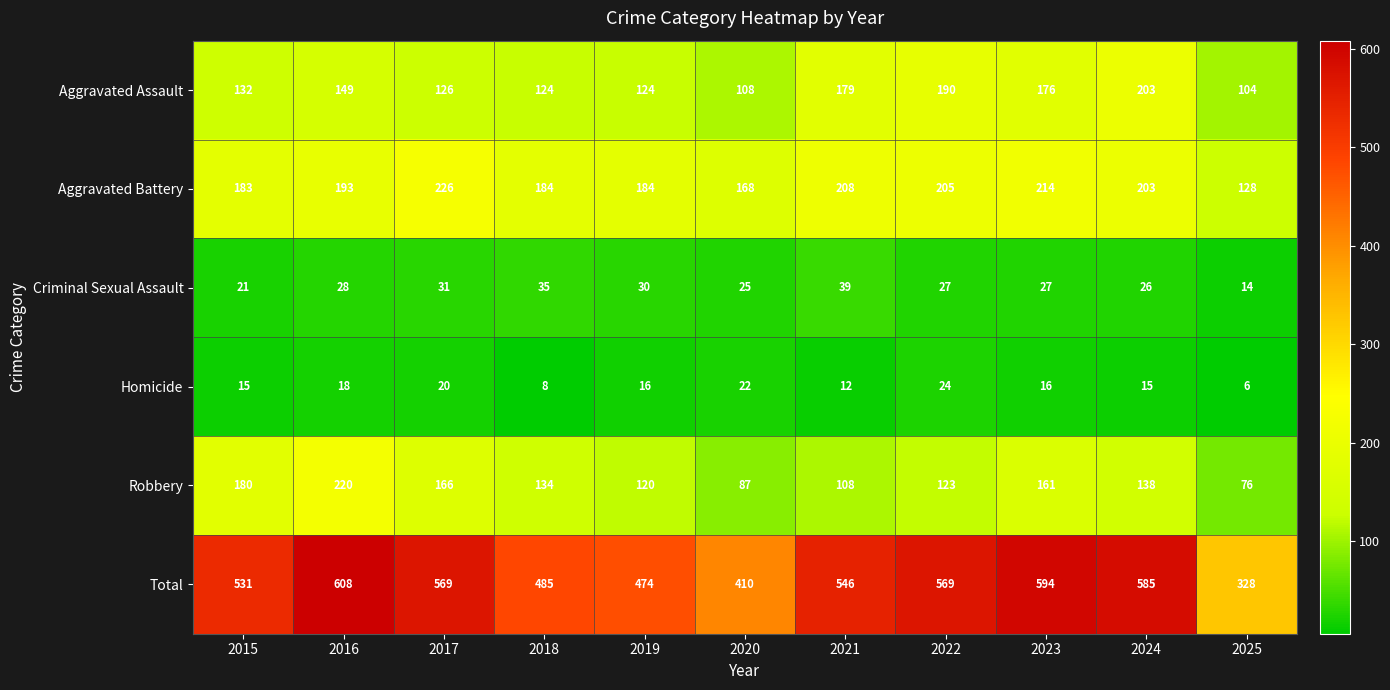

What is the difference between the Criminal Sexual Assault values at 2016 and 2018?

7